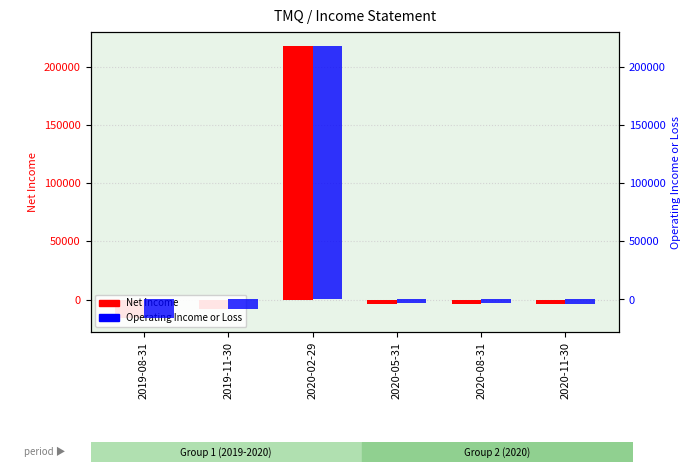

What is the label of the 6th bar from the right?

2019-08-31